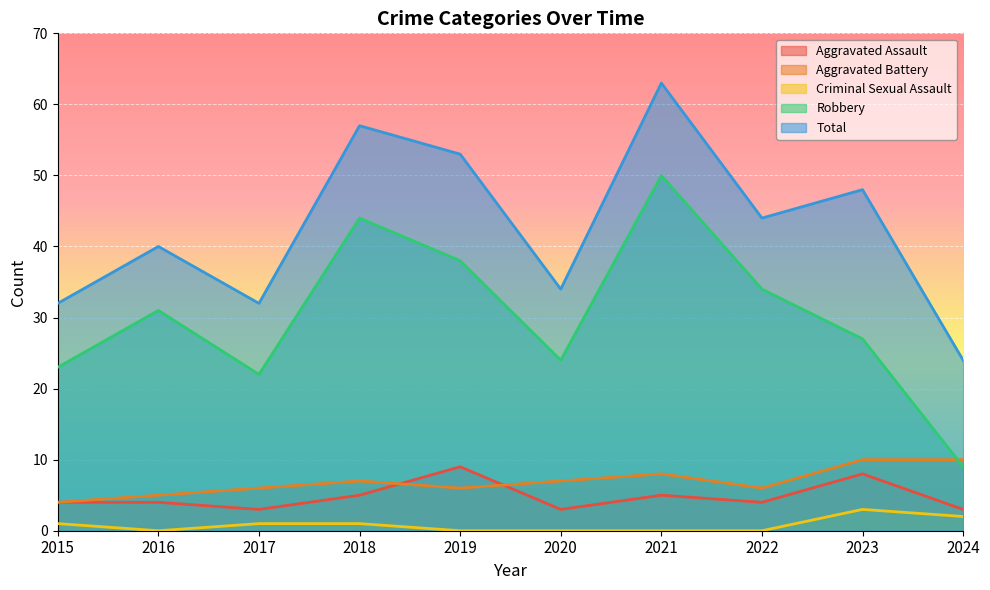

What value does the Robbery series have at 2018, to the nearest 5?

45